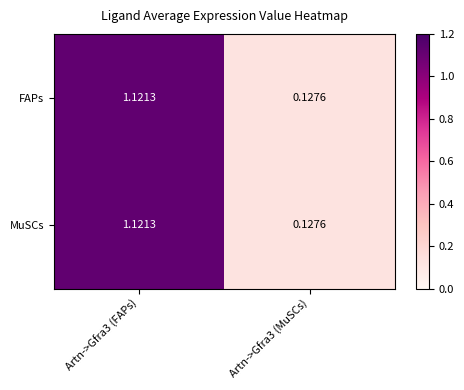

Count the number of categories in the chart.

2